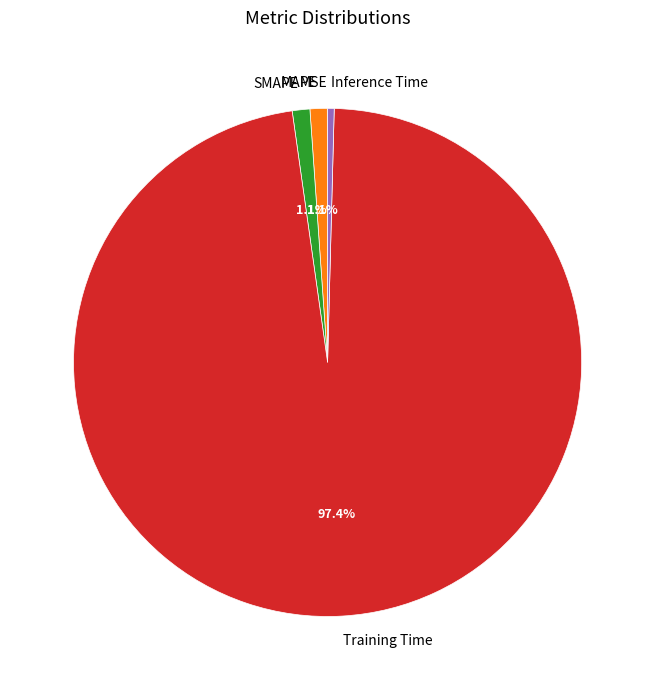

Does Inference Time account for over 50% of the chart?

No